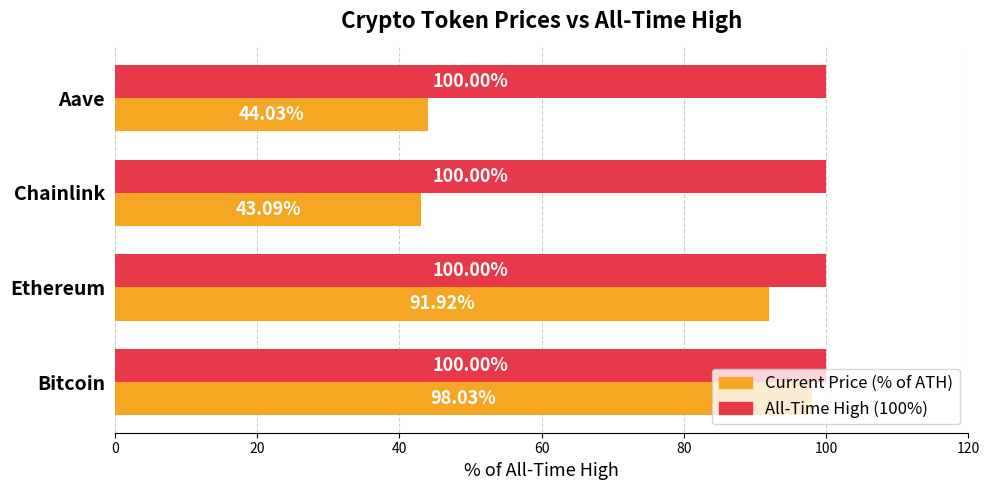

Rank the series at Bitcoin from highest to lowest value.

All-Time High (100%), Current Price (% of ATH)